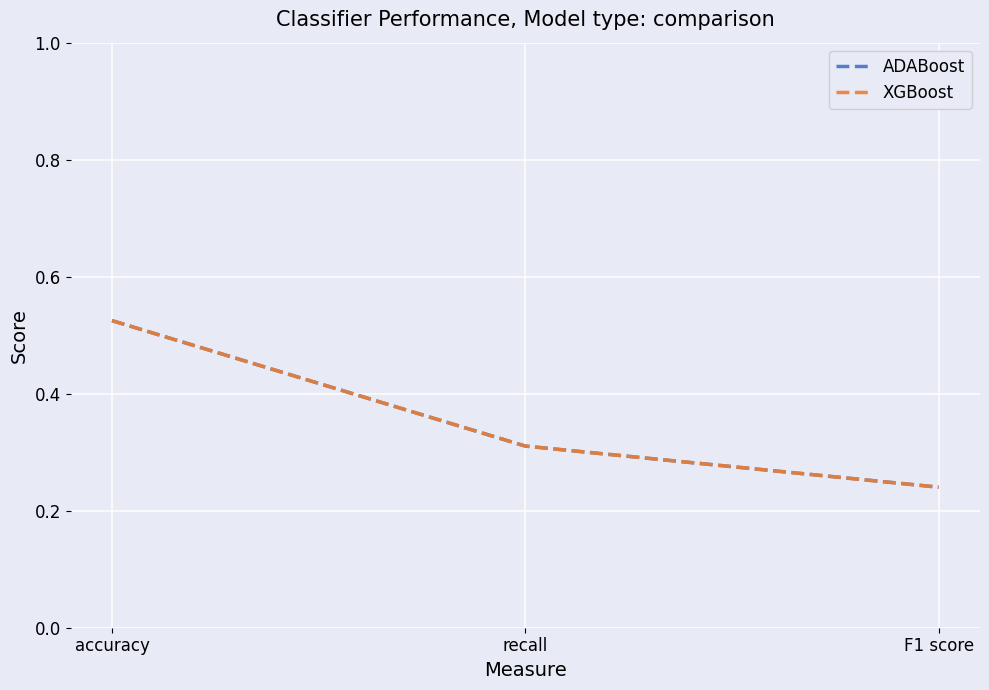

Reading right to left, list all the values displayed in this chart.

ADABoost: 0.2	0.3	0.5
XGBoost: 0.2	0.3	0.5